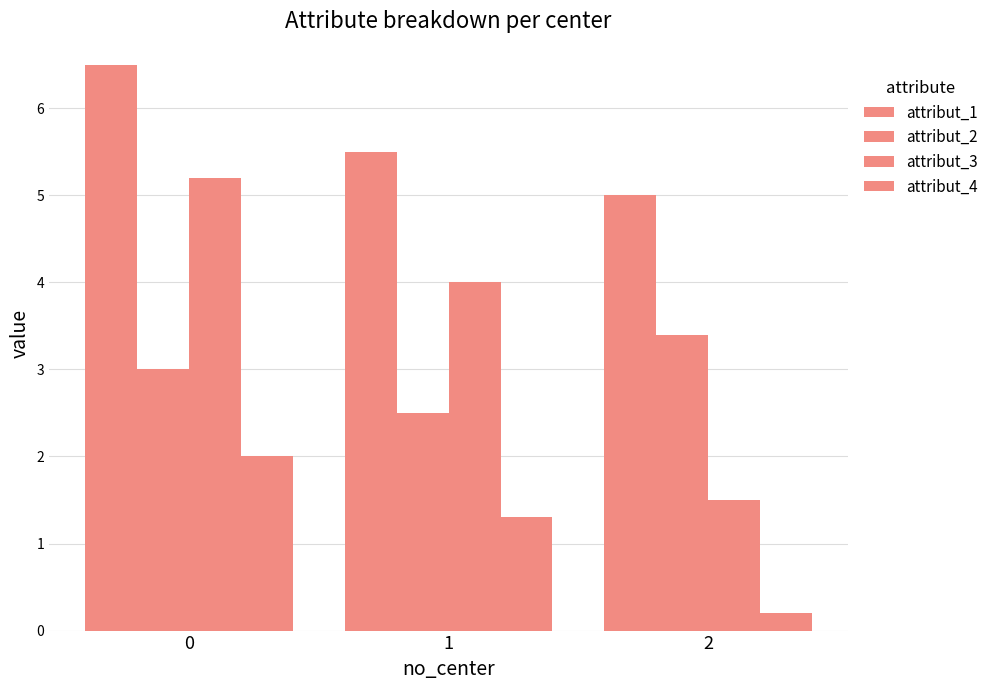

What is the lowest value of the attribut_1 series?

5.0